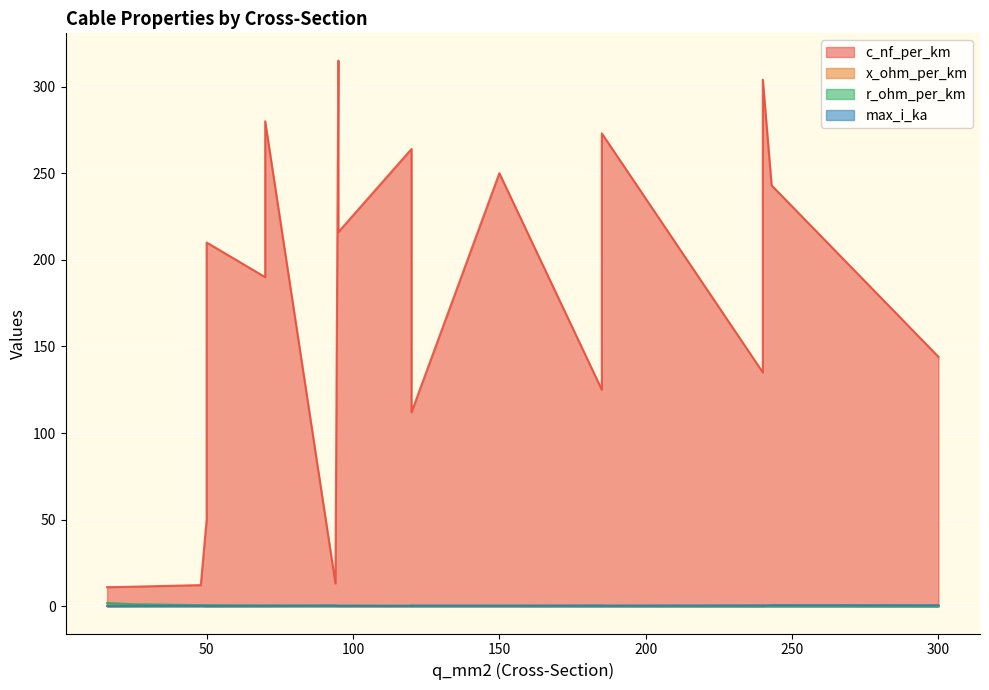

What is the total value across all series at 70?

190.8